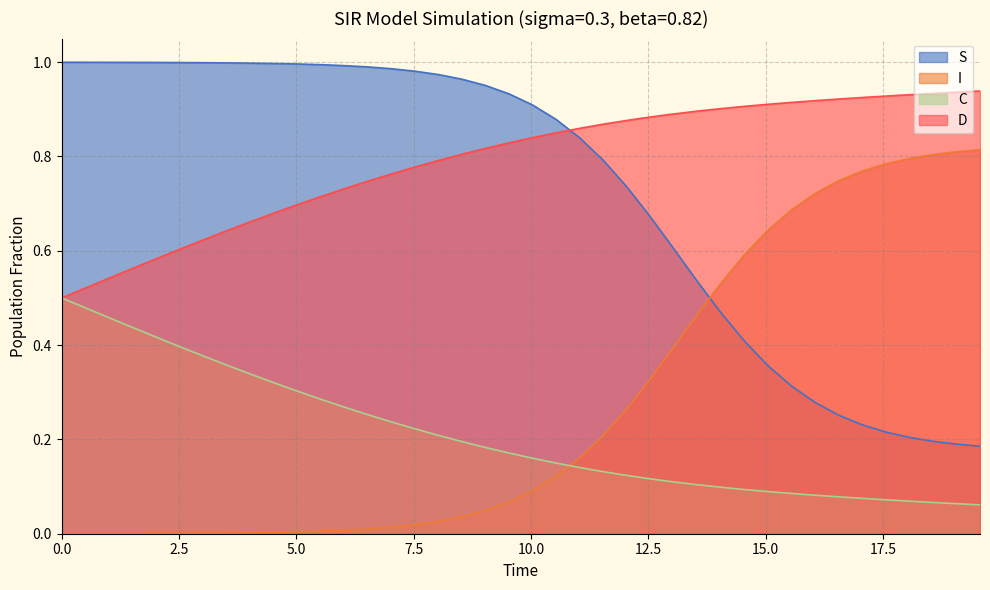

Does the chart have visible grid lines?

Yes